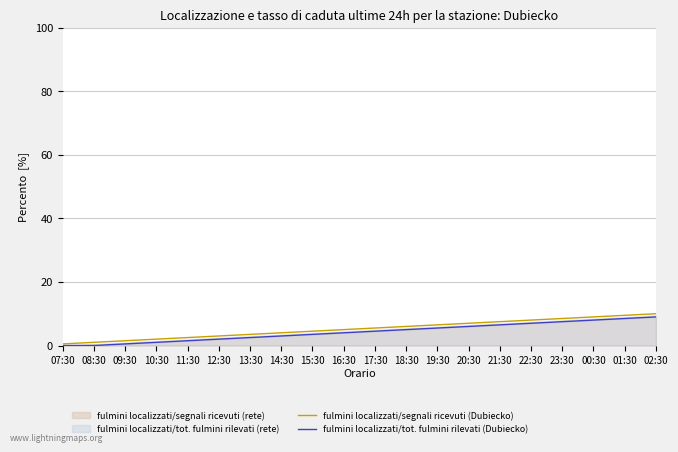

What is the difference between the fulmini localizzati/tot. fulmini rilevati (Dubiecko) values at 09:30 and 11:30?

1.0